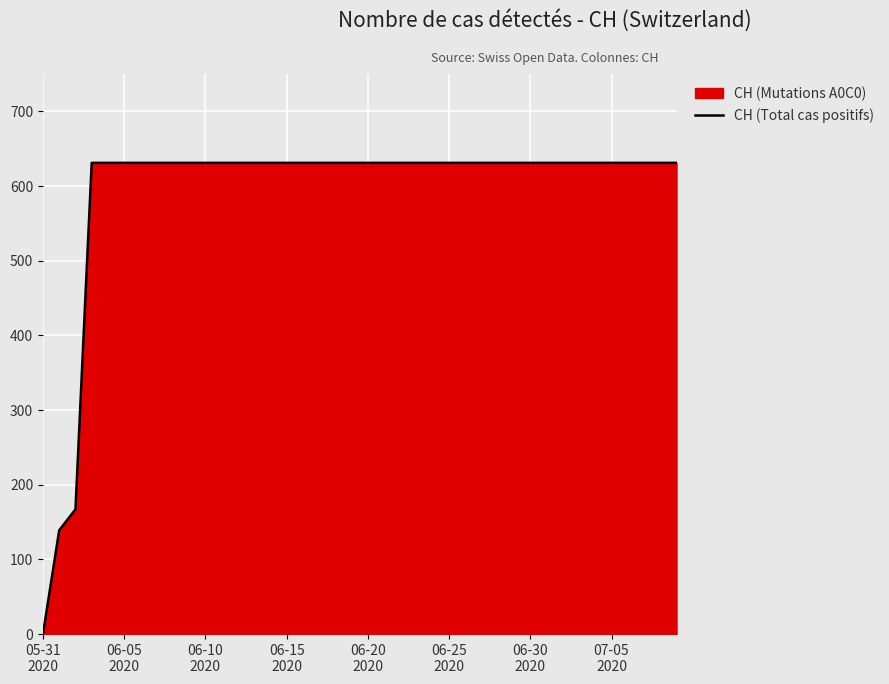

What is the greatest value displayed?

631